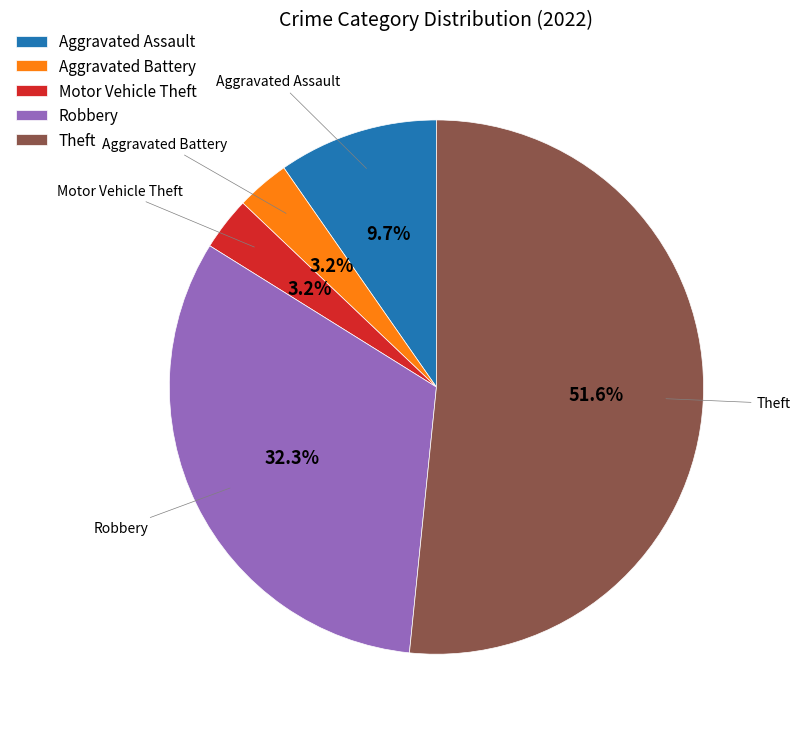

To the nearest percent, what portion does Robbery represent?

32%